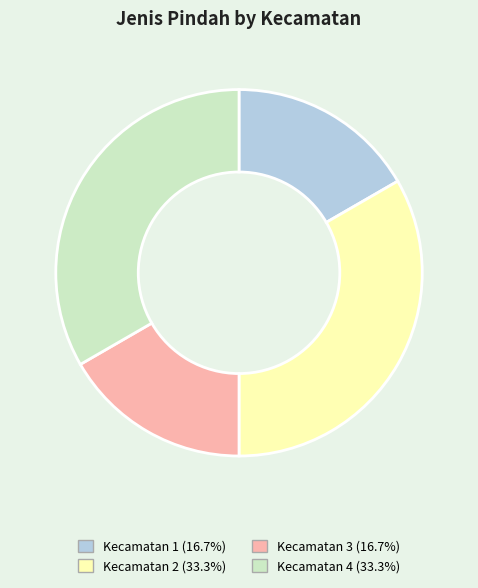

What is the ratio of the value at Kecamatan 3 (16.7%) to the value at Kecamatan 1 (16.7%)?

1.0